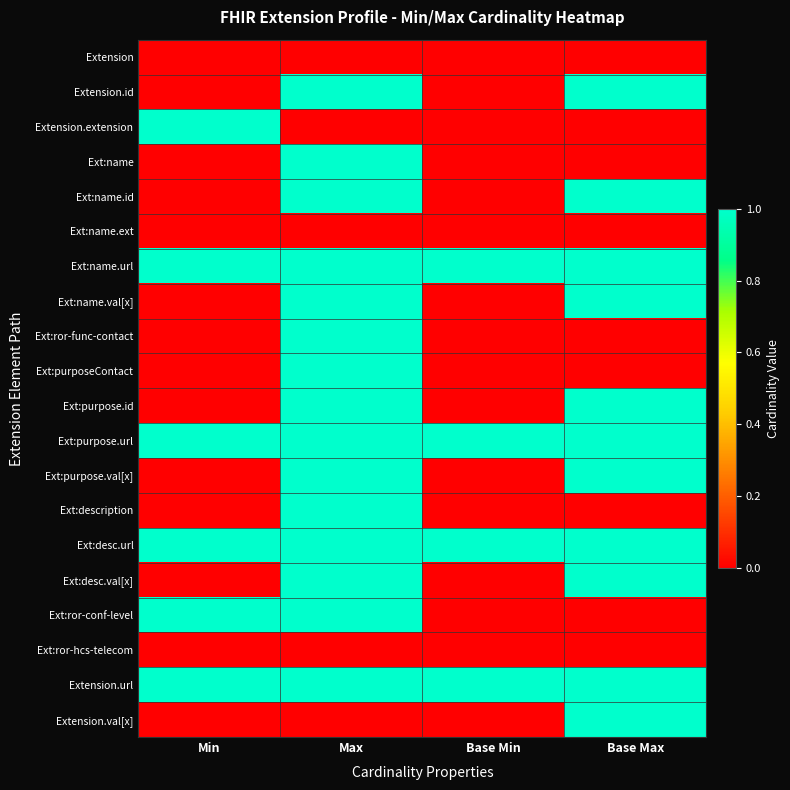

How many data points does each series have?

4